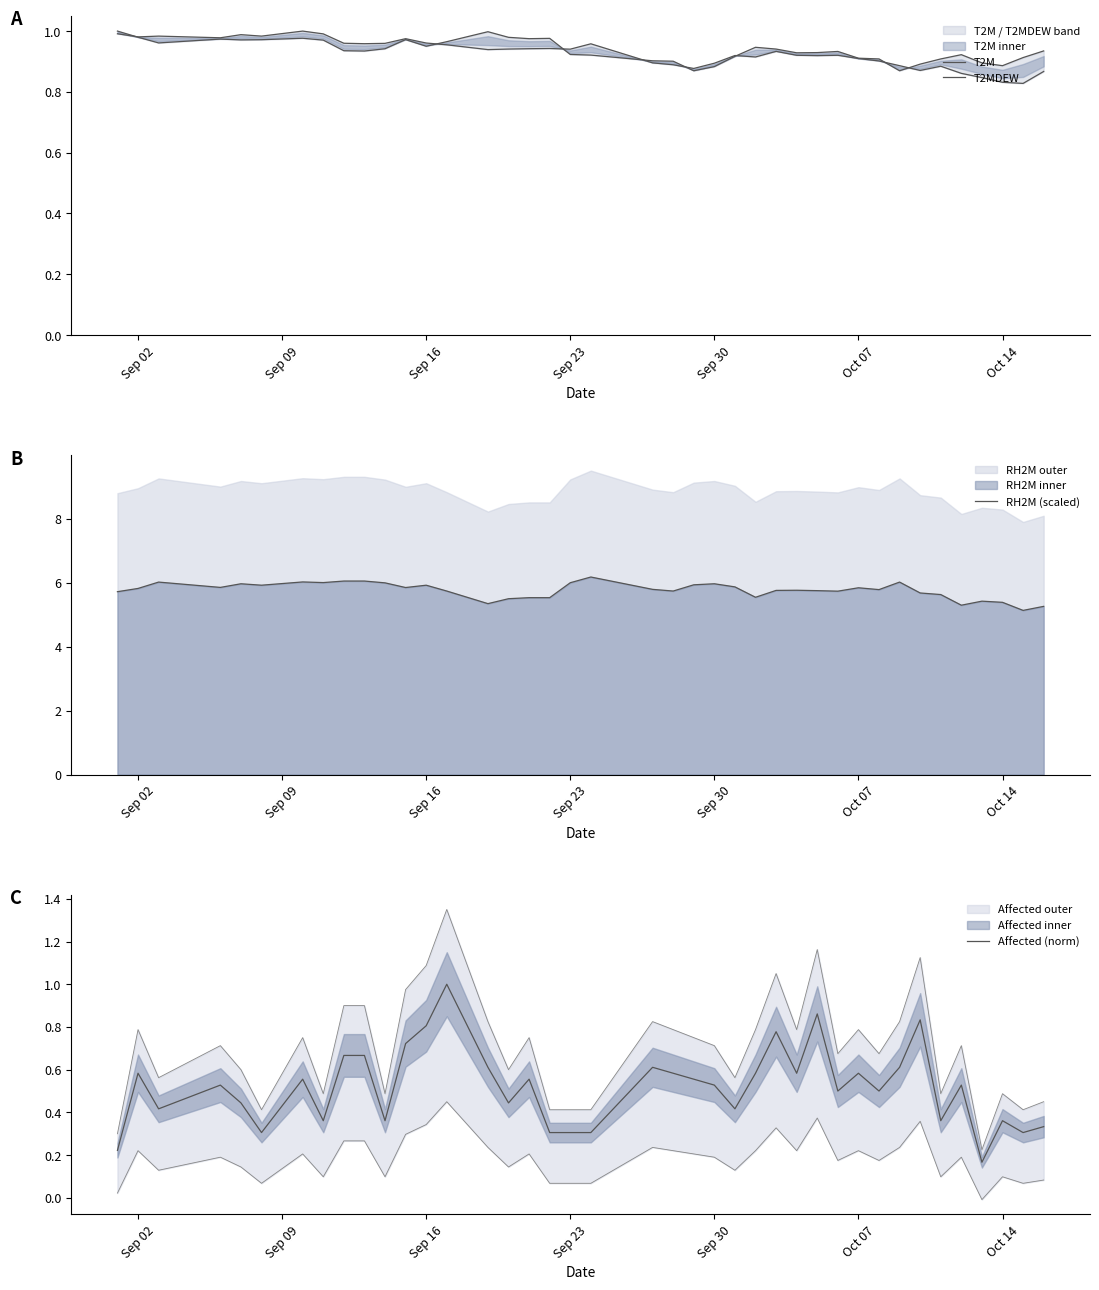

What is the maximum value for RH2M (scaled)?

6.2